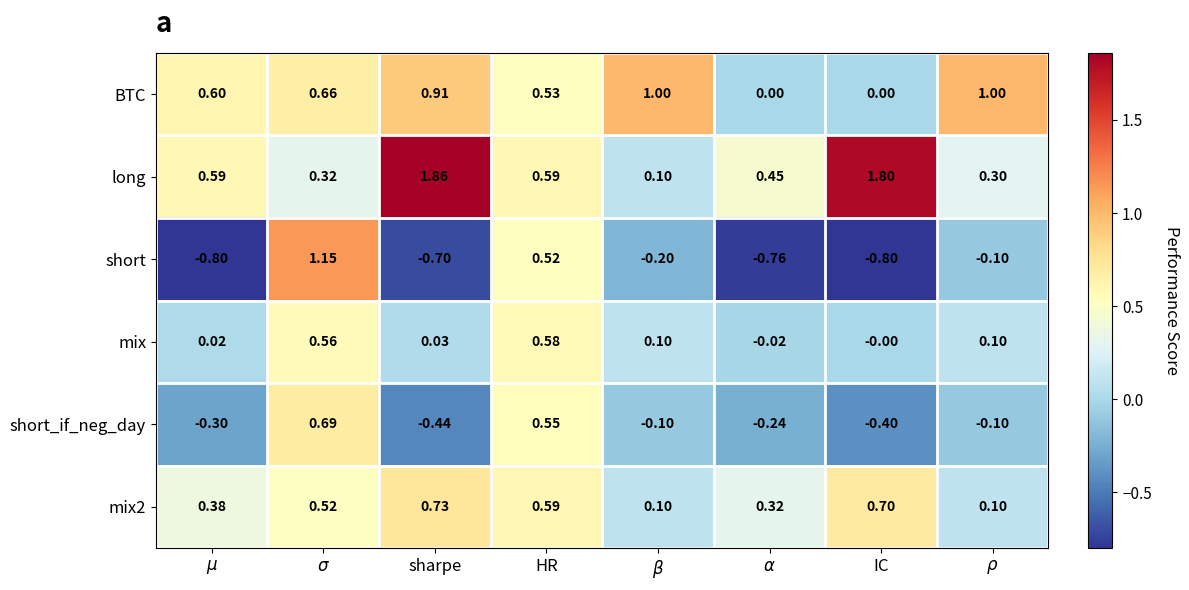

At which label does long reach its peak?

sharpe